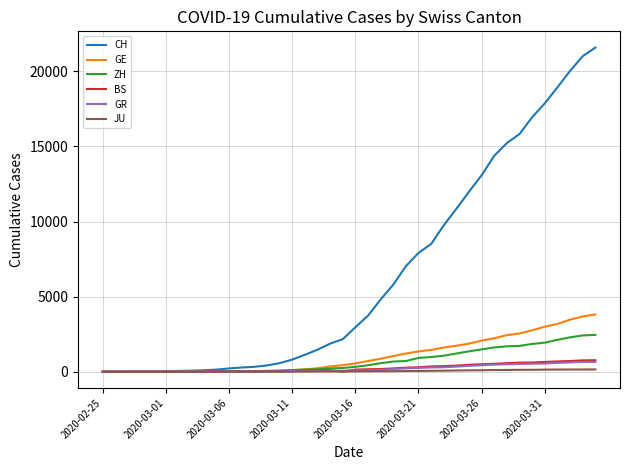

What is the maximum value for GR?

657